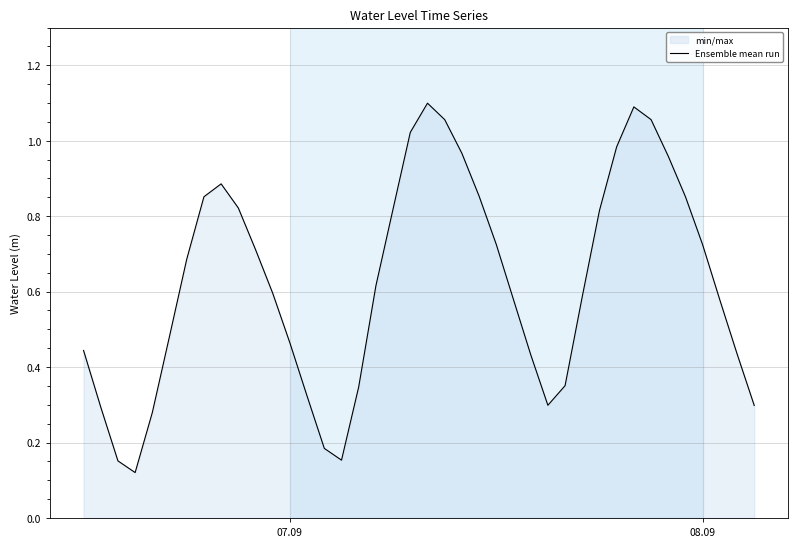

The value at 07.09 is 0.8. True or false?

False